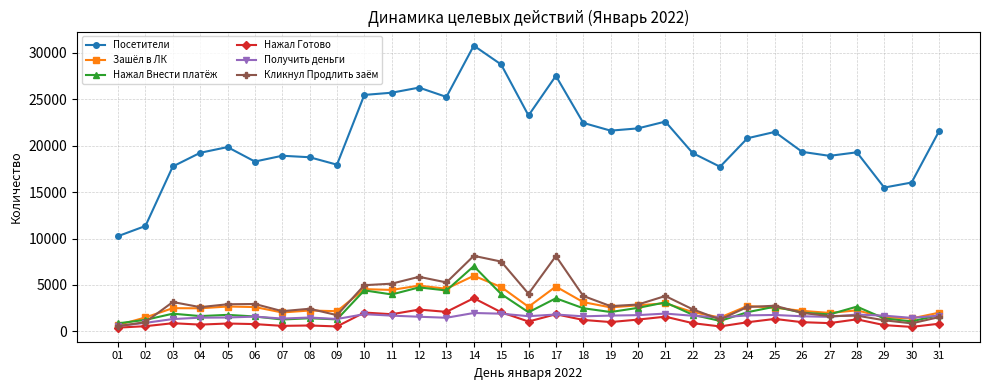

True or false: Зашёл в ЛК has more than 2 points higher than both neighbors.

True